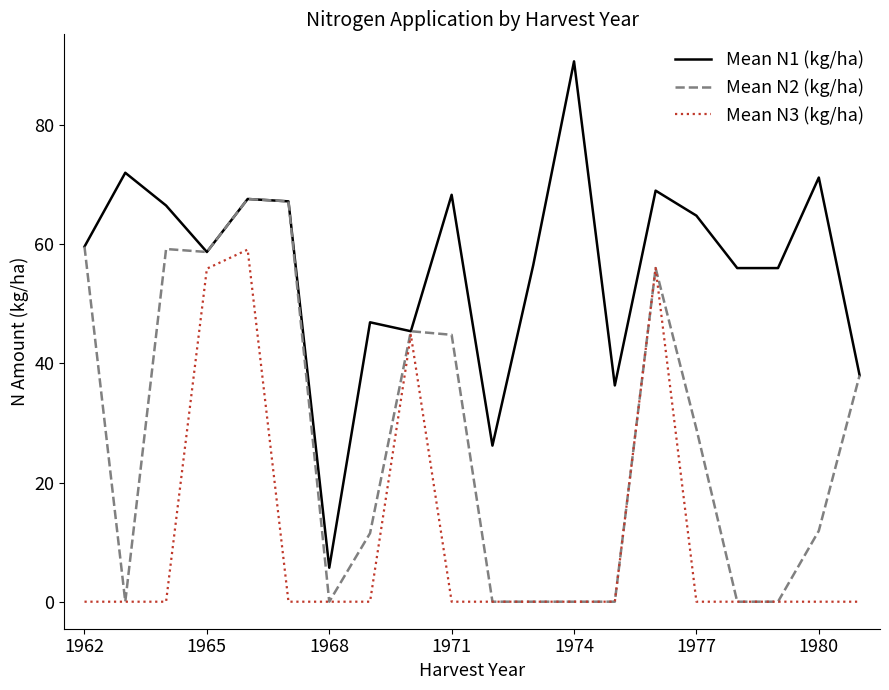

Which series has the largest total across all categories?

Mean N1 (kg/ha)